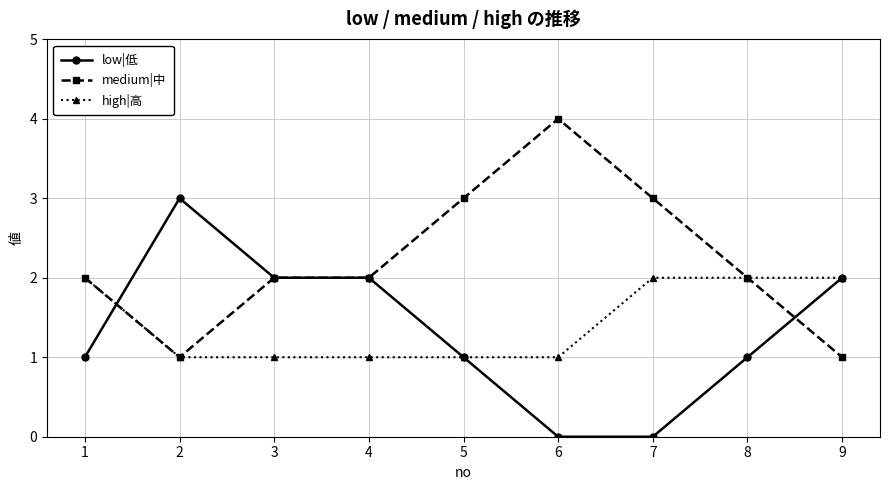

What is the sum of all high|高 values?

13